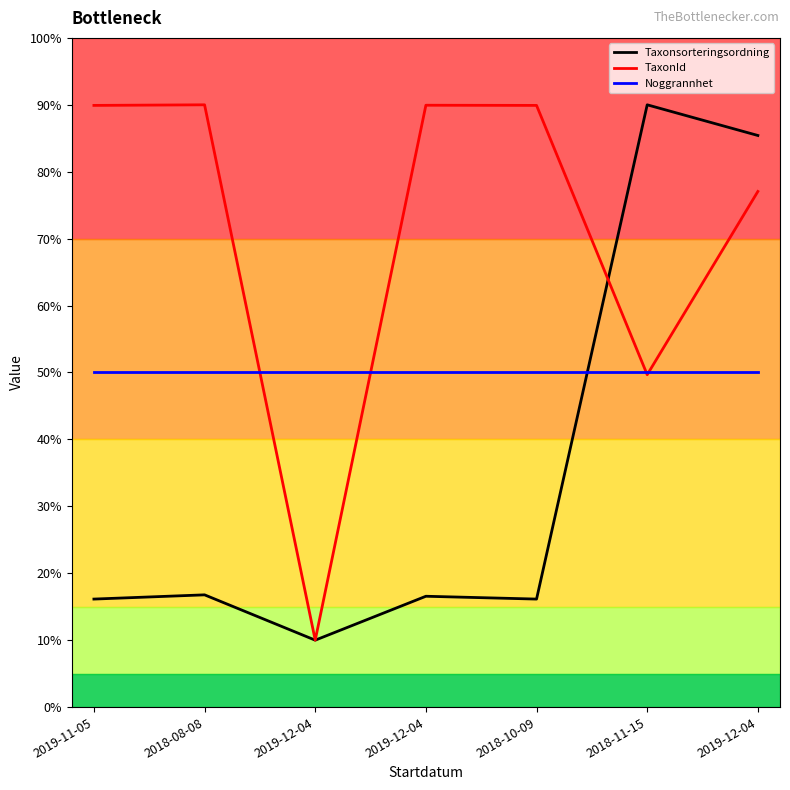

Rank the series by their maximum value, from lowest to highest.

Noggrannhet, Taxonsorteringsordning, TaxonId